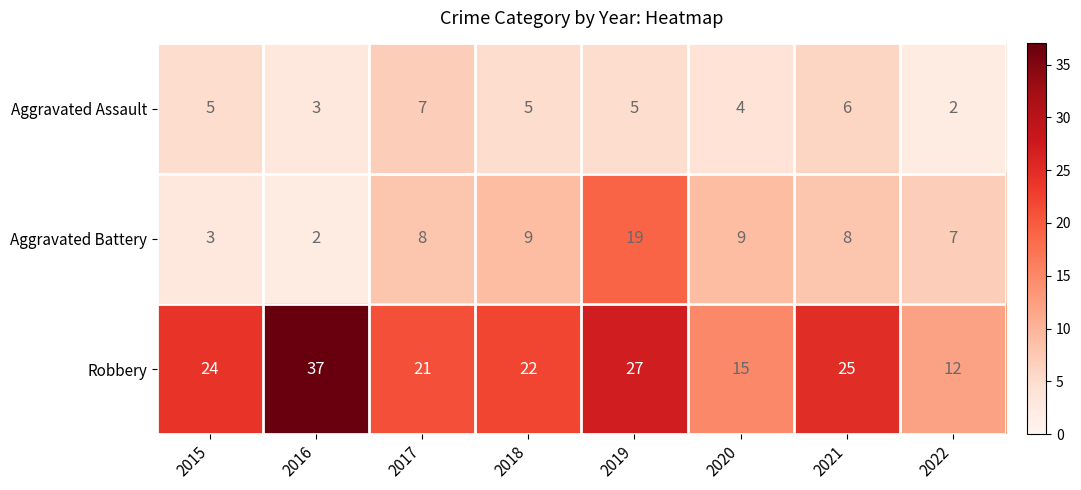

Reading left to right, what are all the values shown in this chart?

Aggravated Assault: 2015=5	2016=3	2017=7	2018=5	2019=5	2020=4	2021=6	2022=2
Aggravated Battery: 2015=3	2016=2	2017=8	2018=9	2019=19	2020=9	2021=8	2022=7
Robbery: 2015=24	2016=37	2017=21	2018=22	2019=27	2020=15	2021=25	2022=12